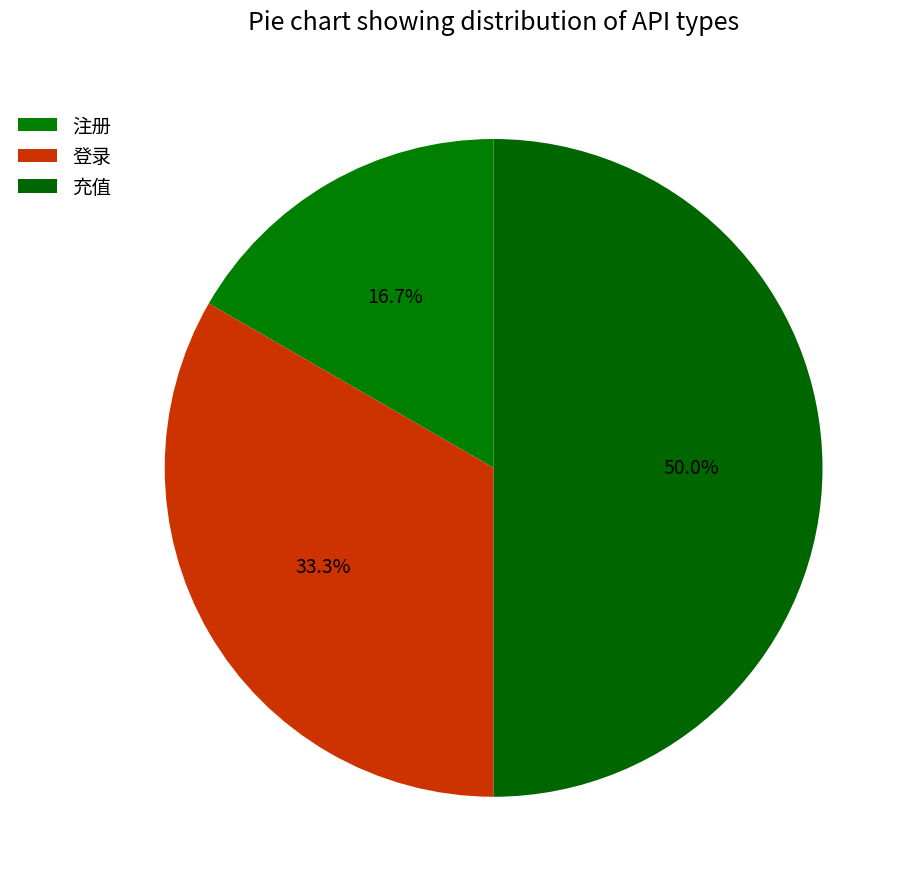

What is the largest slice in the pie chart?

充值